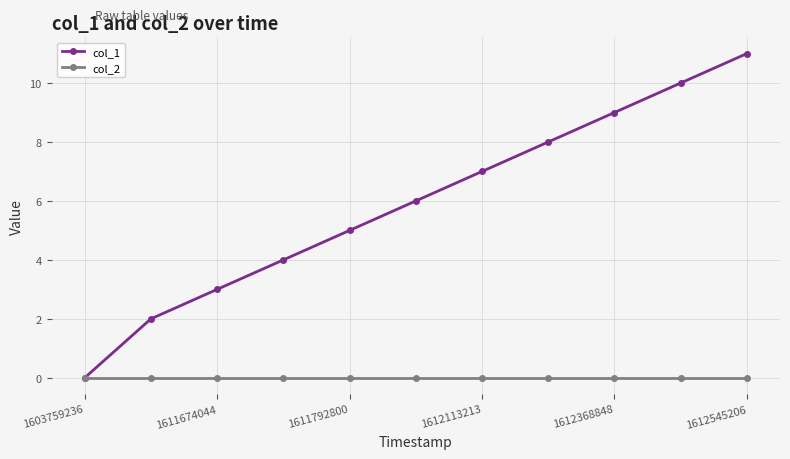

Reading left to right, list all the values displayed in this chart.

col_1: 0	2	3	4	5	6	7	8	9	10	11
col_2: 0	0	0	0	0	0	0	0	0	0	0